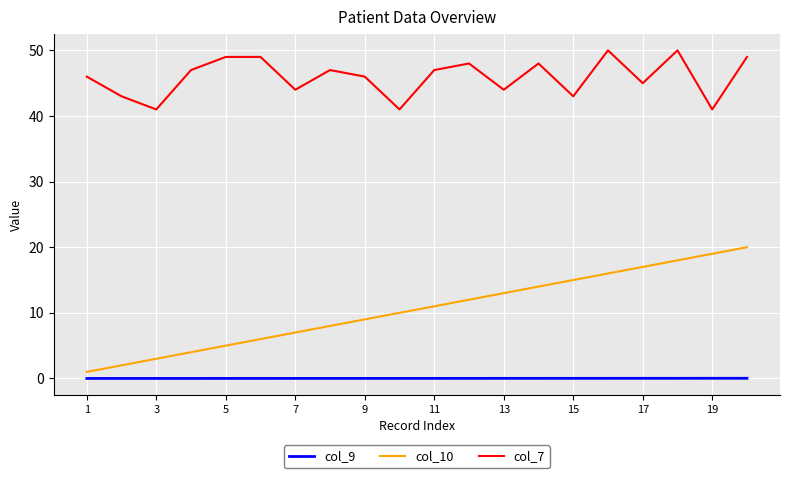

Rank the series by their average value, from highest to lowest.

col_7, col_10, col_9